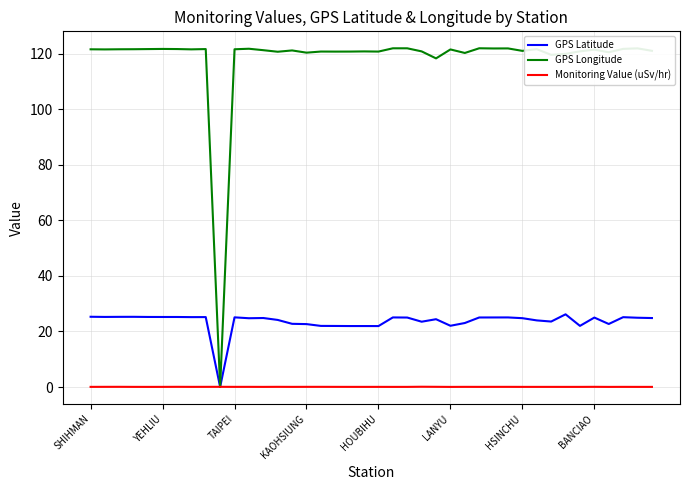

What is the maximum value for GPS Latitude?

26.2